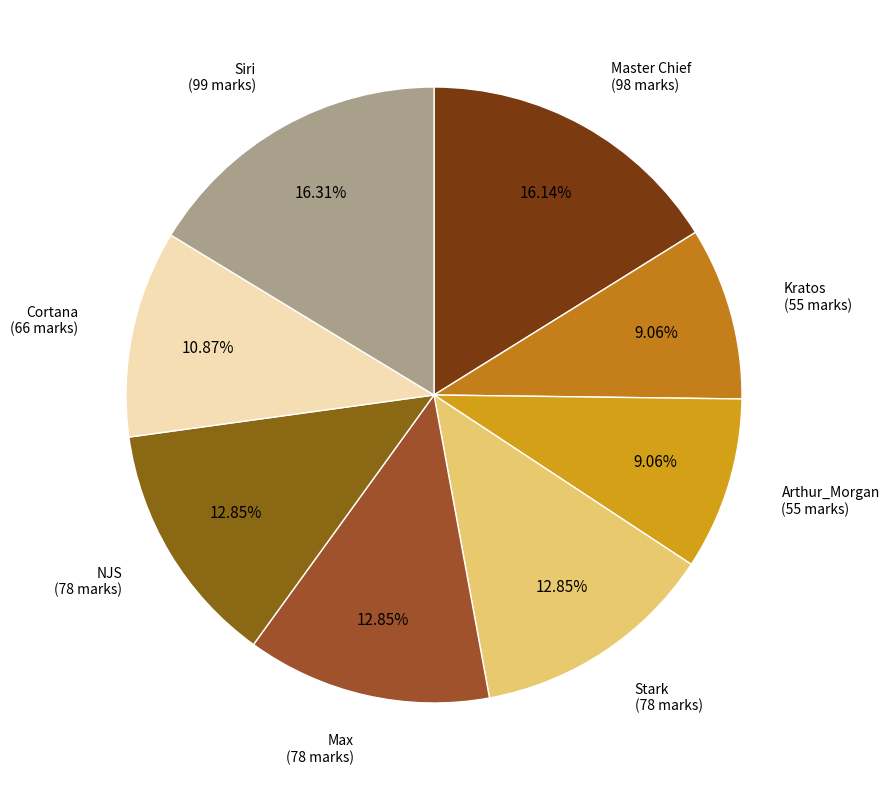

How many segments does this pie chart have?

8